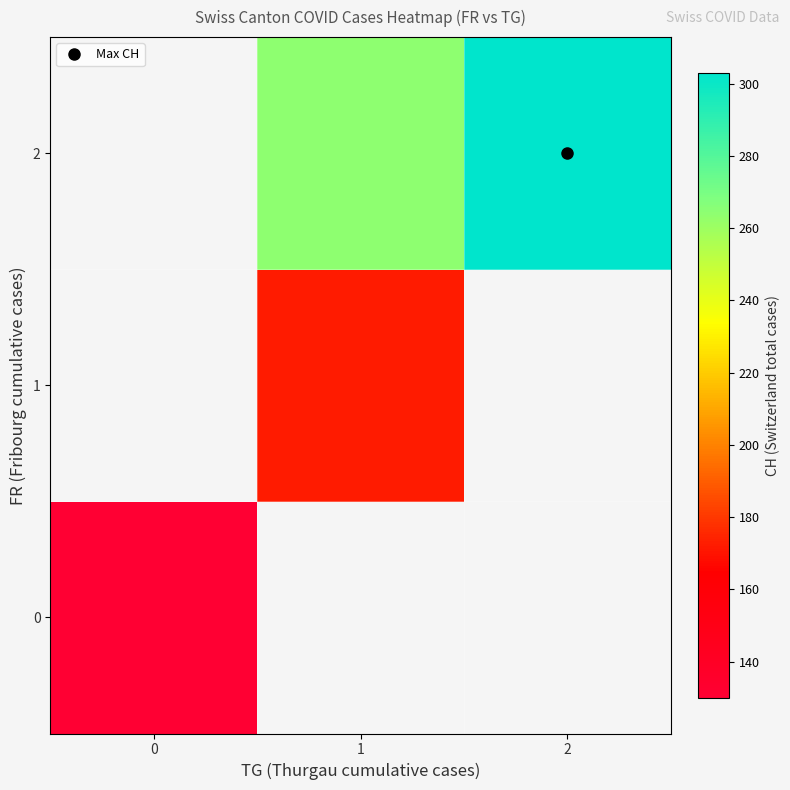

At 0, list the series in order from smallest to largest.

0, 1, 2